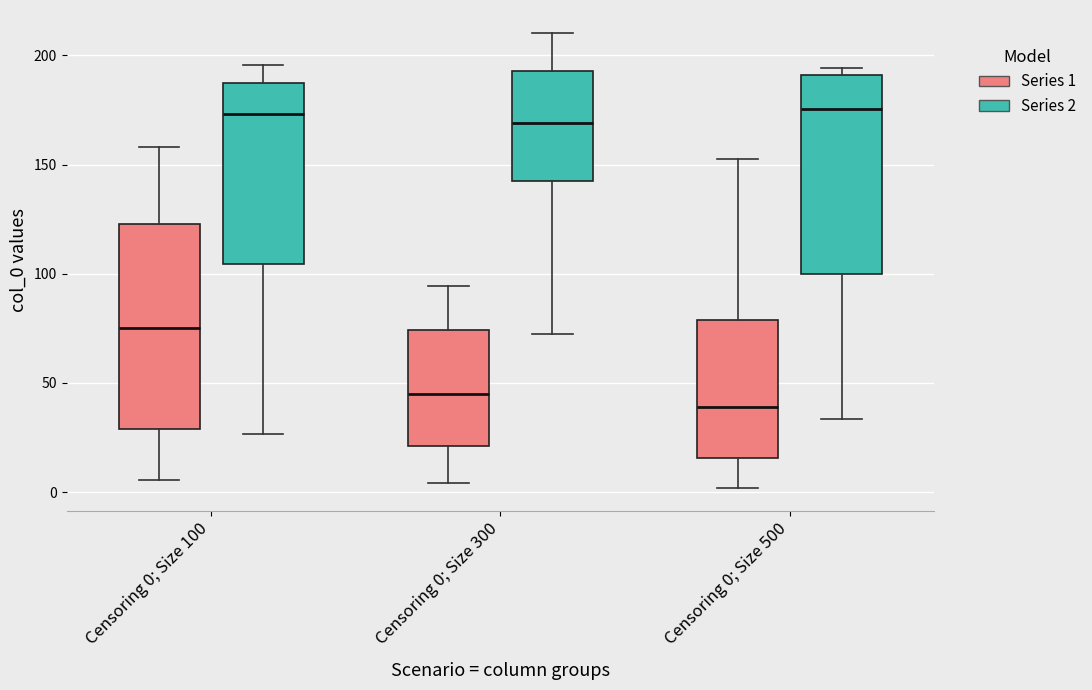

Reading left to right, transcribe this box plot: for each box, give where its median line is, the range the box spans, and where its two whiskers end, as read against the y-axis. The values are not printed on the chart, so give them approximately, as read against the axis.

Censoring 0; Size 100 (Series 1): median 75, box 30 to 125, whiskers 5 to 160
Censoring 0; Size 100 (Series 2): median 175, box 105 to 185, whiskers 25 to 195
Censoring 0; Size 300 (Series 1): median 45, box 20 to 75, whiskers 5 to 95
Censoring 0; Size 300 (Series 2): median 170, box 140 to 195, whiskers 70 to 210
Censoring 0; Size 500 (Series 1): median 40, box 15 to 80, whiskers 0 to 150
Censoring 0; Size 500 (Series 2): median 175, box 100 to 190, whiskers 35 to 195